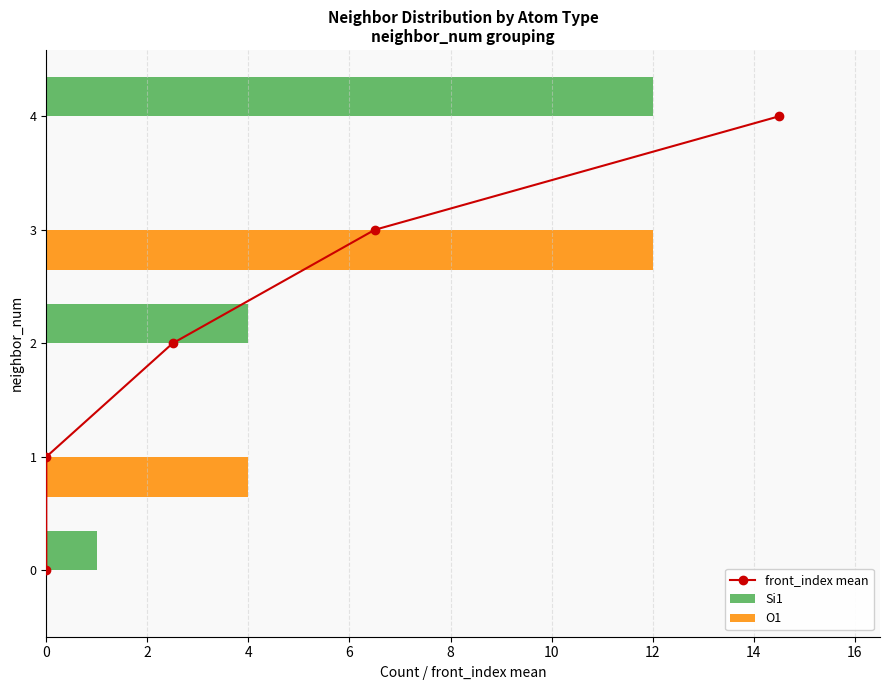

True or false: Si1 has a value of 1 at 0.

True